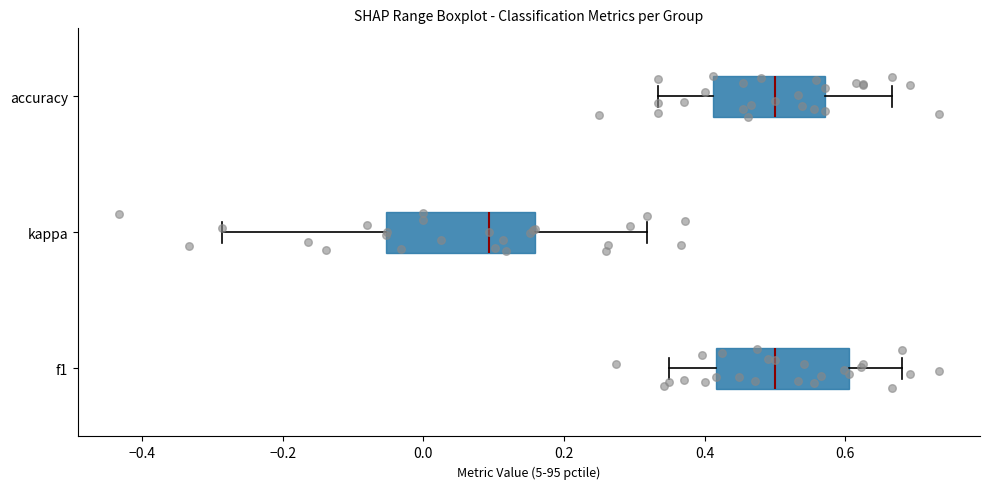

Reading bottom to top, transcribe this box plot: for each box, give where its median line is, the range the box spans, and where its two whiskers end, as read against the x-axis. The values are not printed on the chart, so give them approximately, as read against the axis.

f1: median 0.50, box 0.42 to 0.60, whiskers 0.36 to 0.68
kappa: median 0.10, box -0.06 to 0.16, whiskers -0.28 to 0.32
accuracy: median 0.50, box 0.42 to 0.58, whiskers 0.34 to 0.66